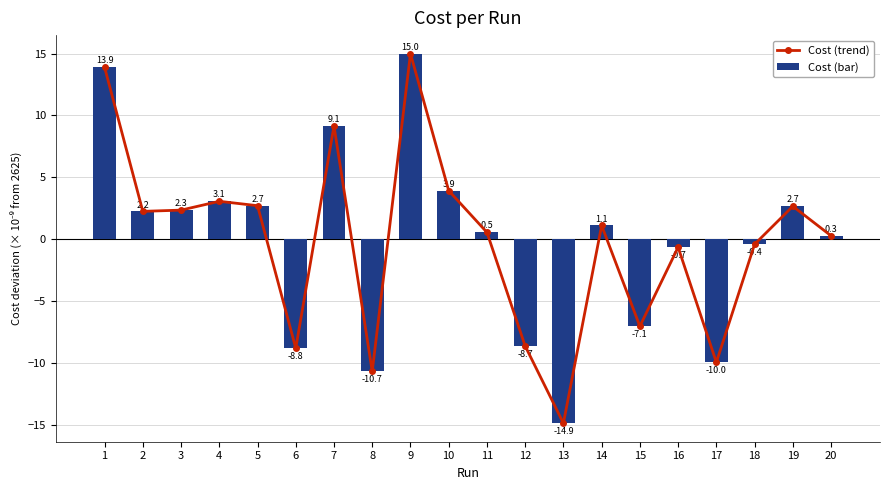

Which series has the largest total across all categories?

Cost (trend)